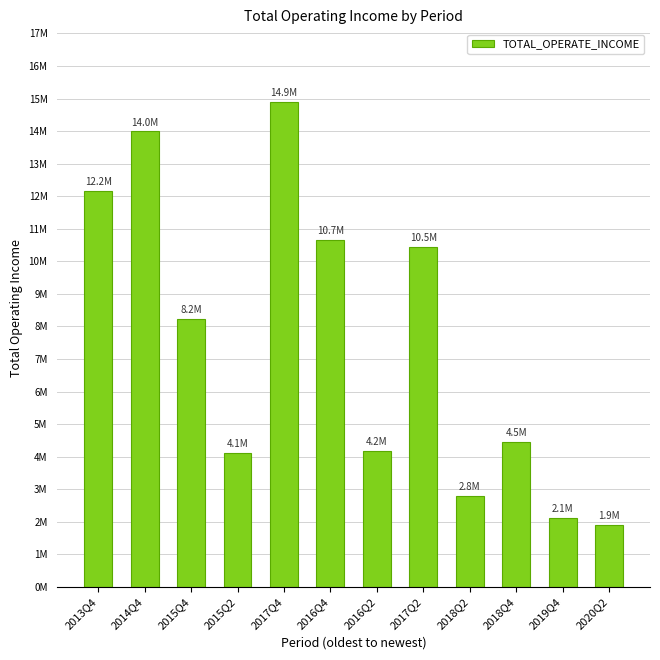

The value at 2018Q2 is 2786719.7. True or false?

True